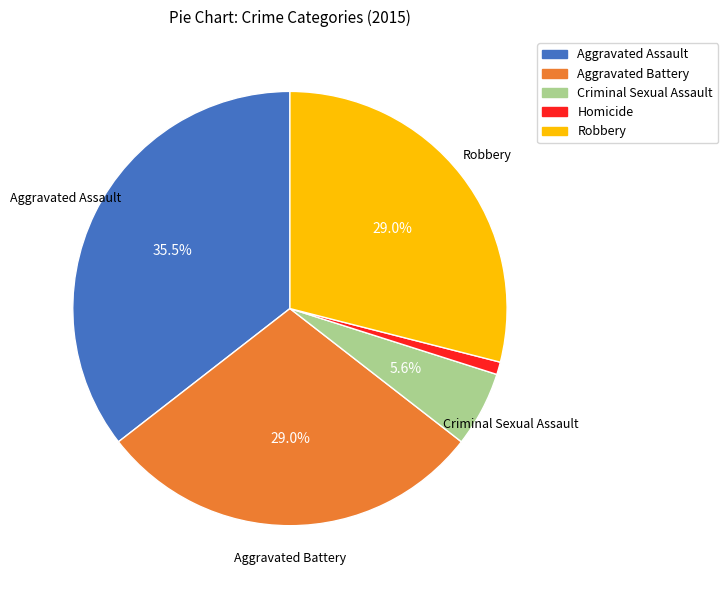

What is the ratio of the value at Robbery to the value at Aggravated Assault?

0.8